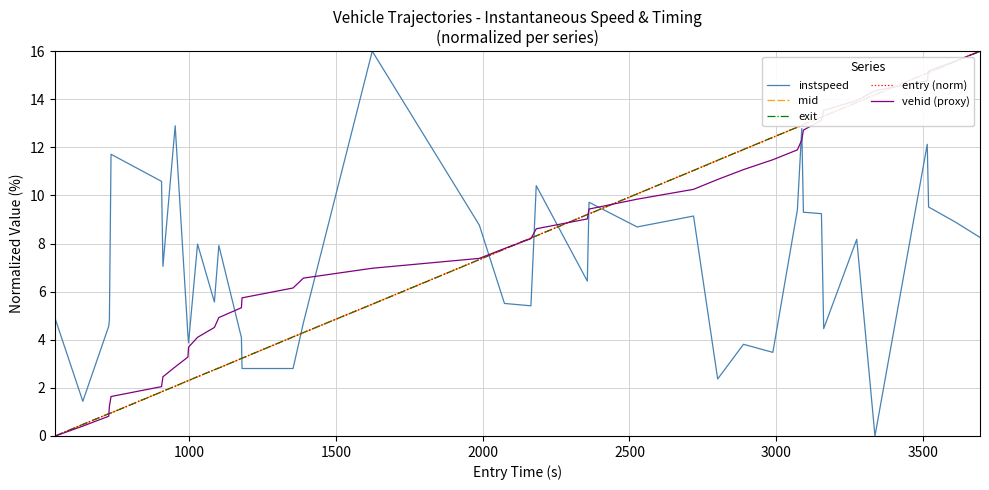

True or false: vehid (proxy) and instspeed intersect in this chart.

True